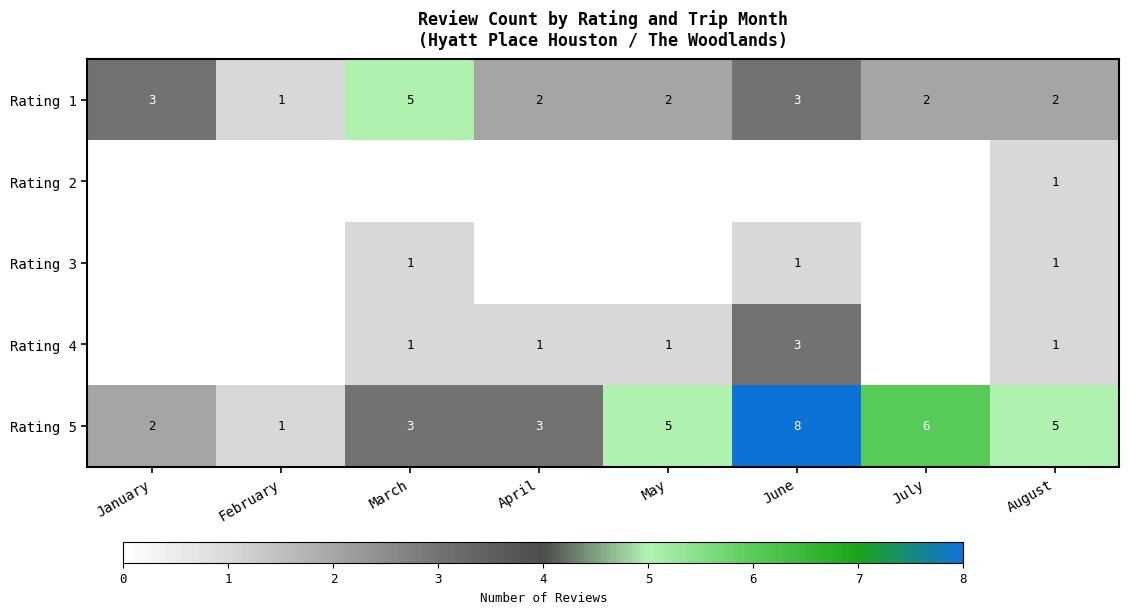

Which has a higher value, February or May?

May